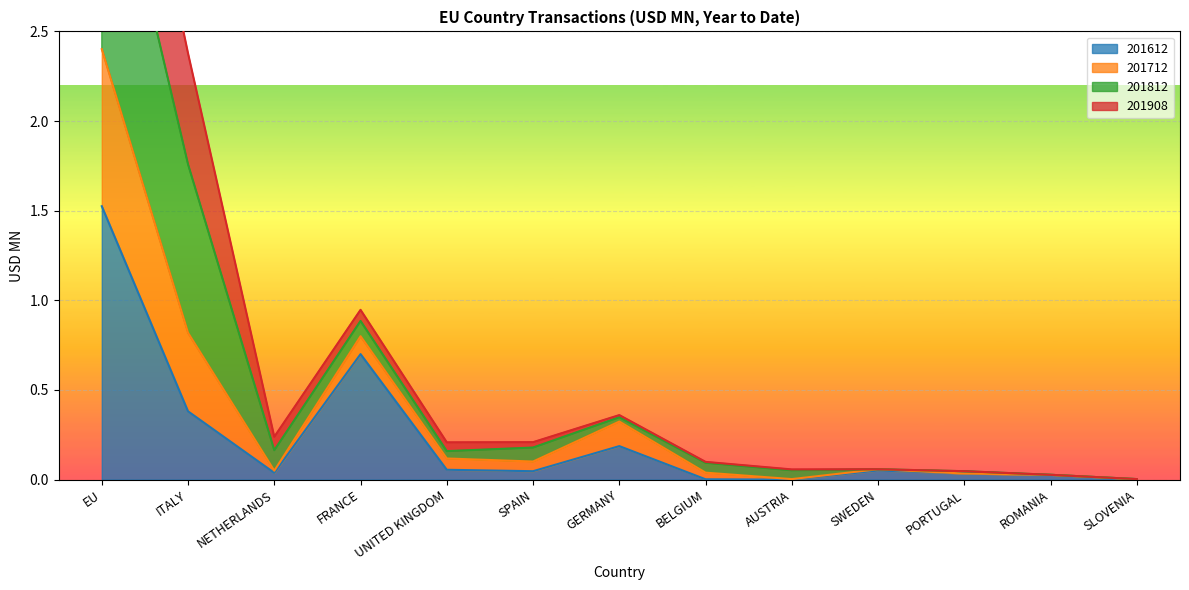

Which has a higher value, AUSTRIA or SPAIN?

SPAIN